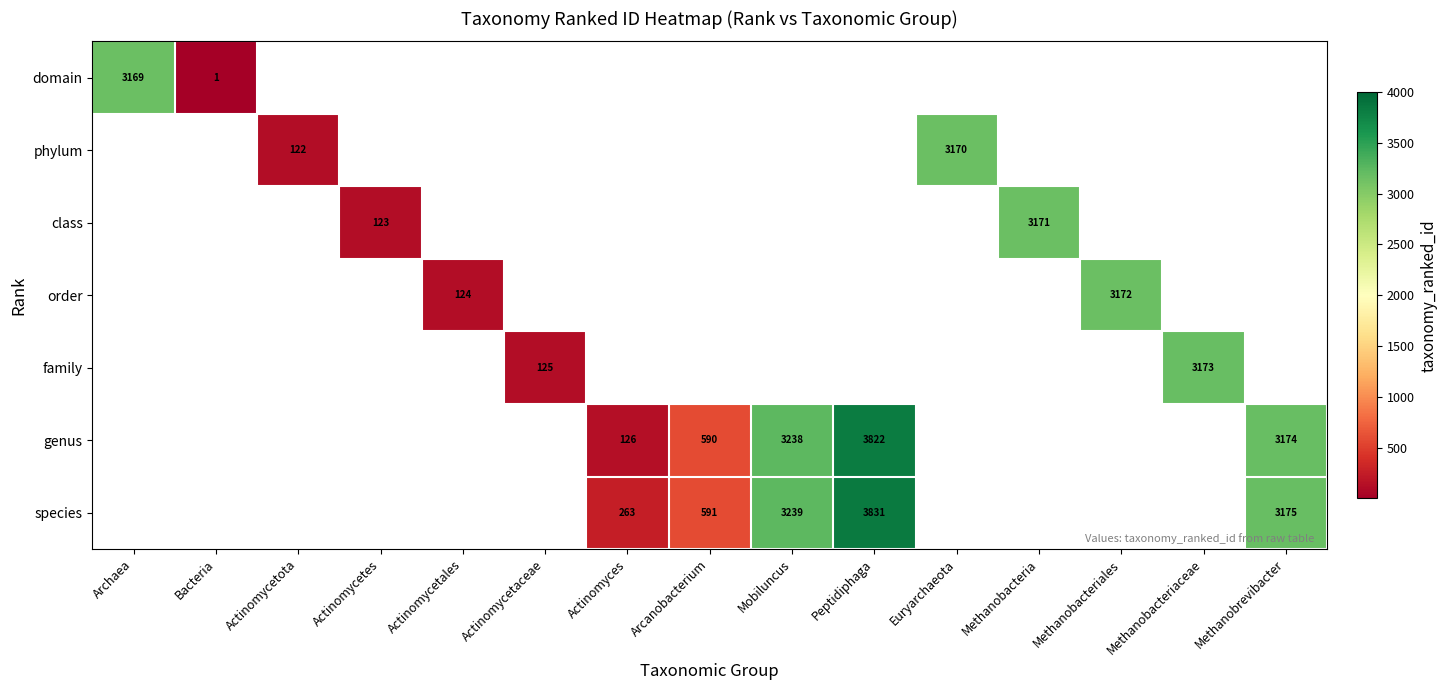

The value of family at Methanobacteriaceae is 3173. True or false?

True